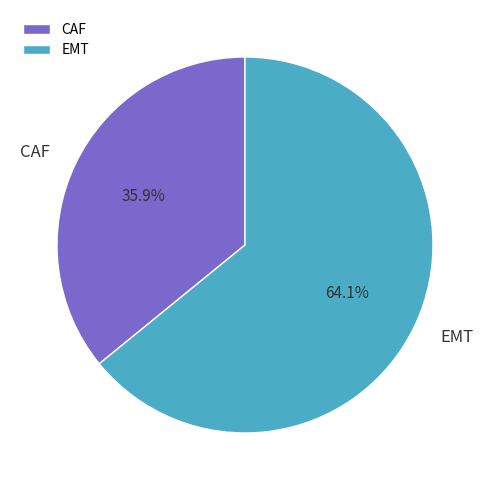

Is the sum of CAF and EMT greater than half?

Yes